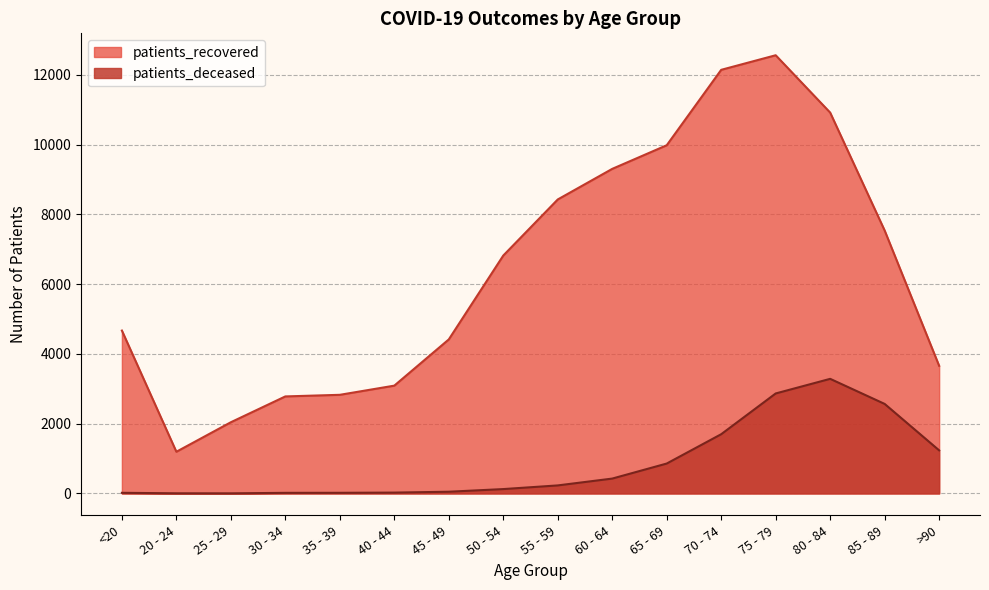

Reading left to right, list all the values displayed in this chart.

patients_deceased: 18	4	3	17	18	24	49	125	230	426	857	1698	2866	3285	2566	1235
patients_recovered: 4669	1195	2041	2781	2827	3090	4415	6819	8427	9304	9981	12143	12561	10917	7537	3659